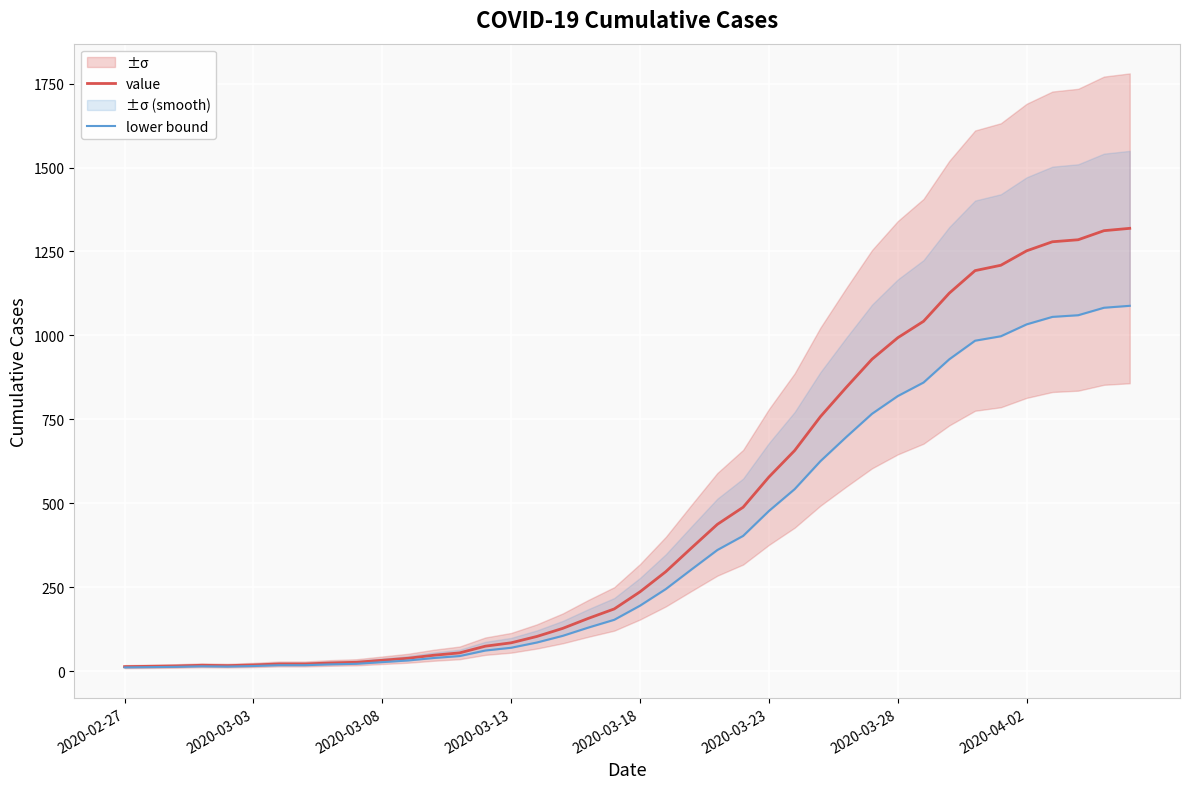

Reading left to right, transcribe all the data shown in this chart.

value: 13.0	14.0	15.0	17.0	16.0	18.0	21.0	21.0	24.0	26.0	32.0	38.0	47.0	54.0	74.0	84.0	103.0	127.0	157.0	185.0	236.0	296.0	367.0	437.0	488.0	578.0	657.0	758.0	845.0	929.0	993.0	1042.0	1126.0	1193.0	1209.0	1252.0	1279.0	1285.0	1312.0	1319.0
lower bound: 10.7	11.5	12.4	14.0	13.2	14.8	17.3	17.3	19.8	21.4	26.4	31.3	38.8	44.5	61.0	69.3	85.0	104.8	129.5	152.6	194.7	244.2	302.8	360.5	402.6	476.8	542.0	625.4	697.1	766.4	819.2	859.6	928.9	984.2	997.4	1032.9	1055.2	1060.1	1082.4	1088.2